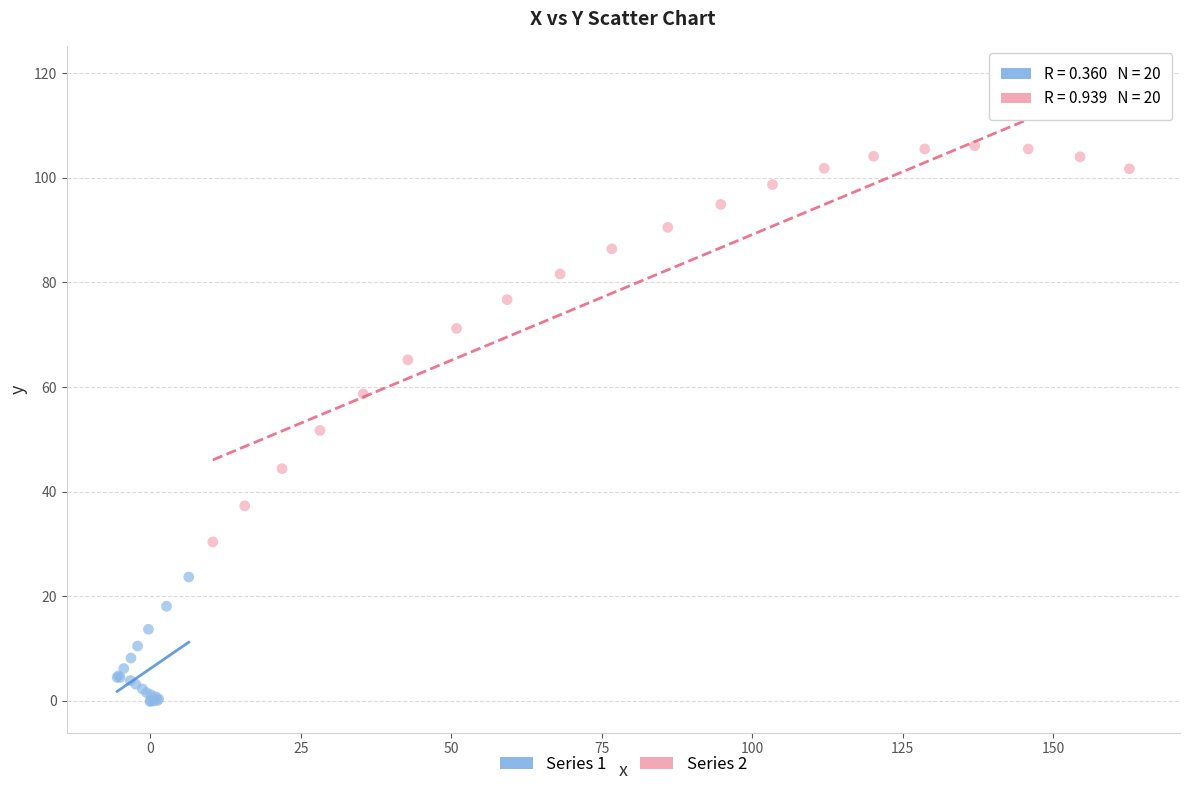

Which series has the widest spread of Y values?

Series 2